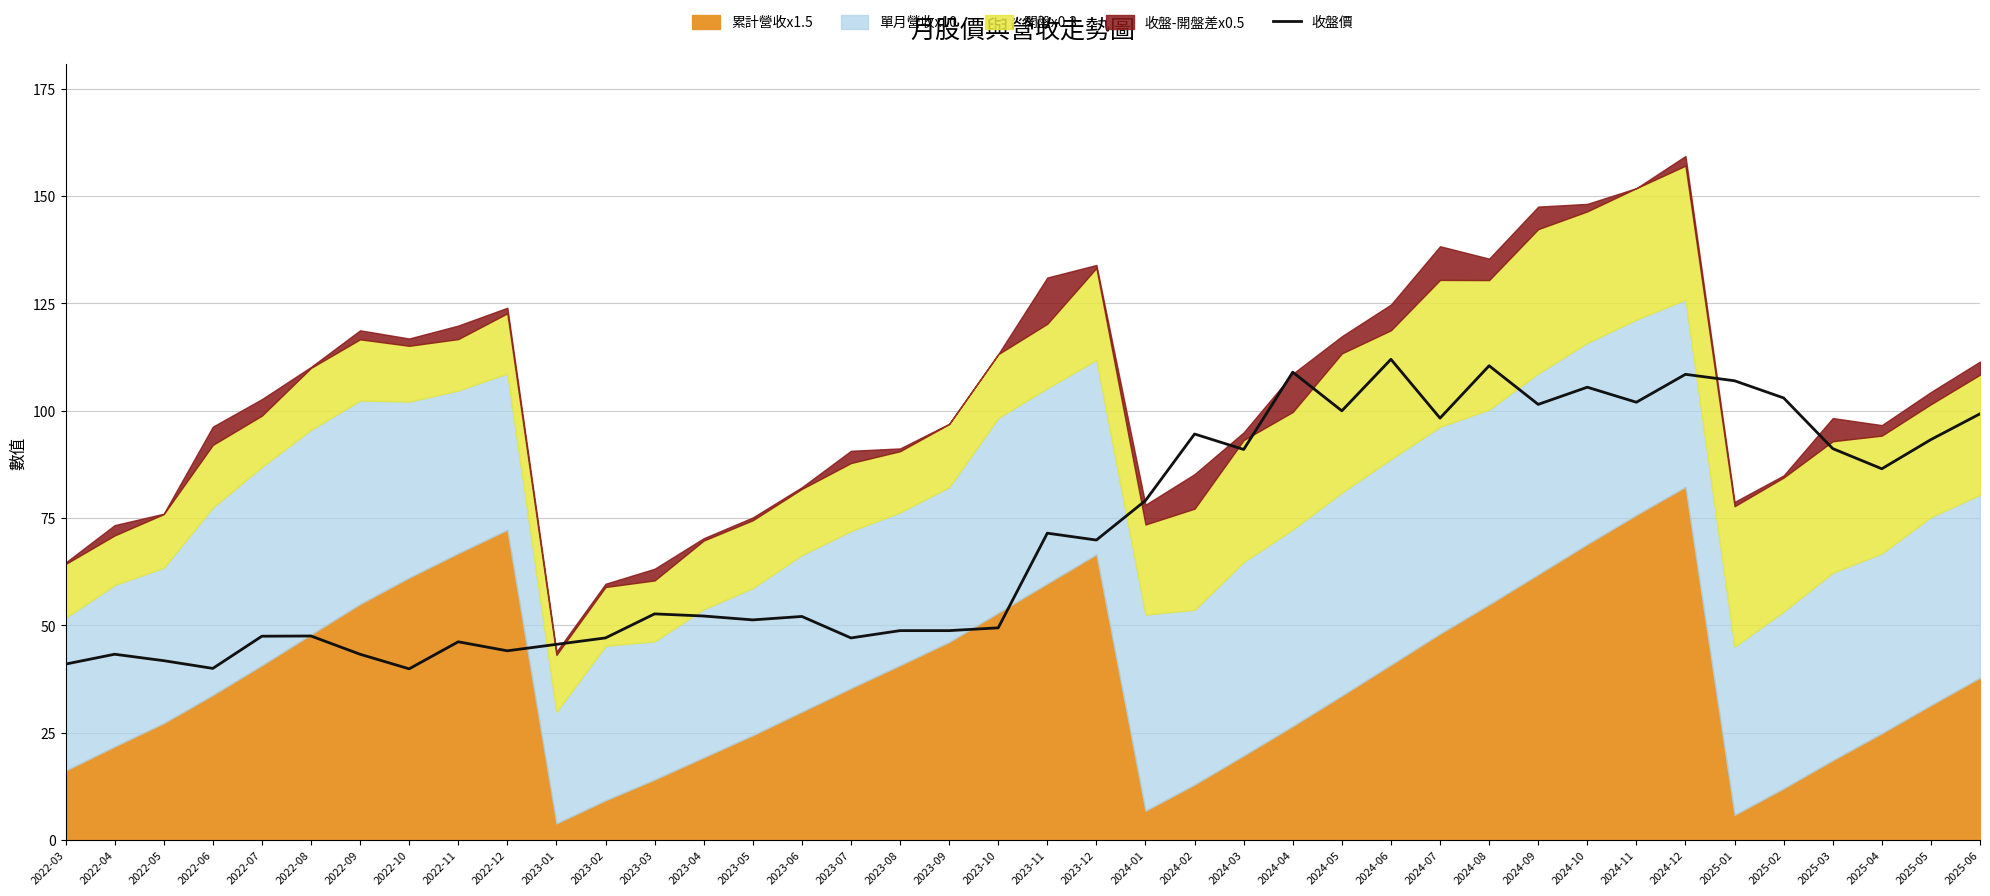

At which category does the chart reach its peak across all series?

2024-06